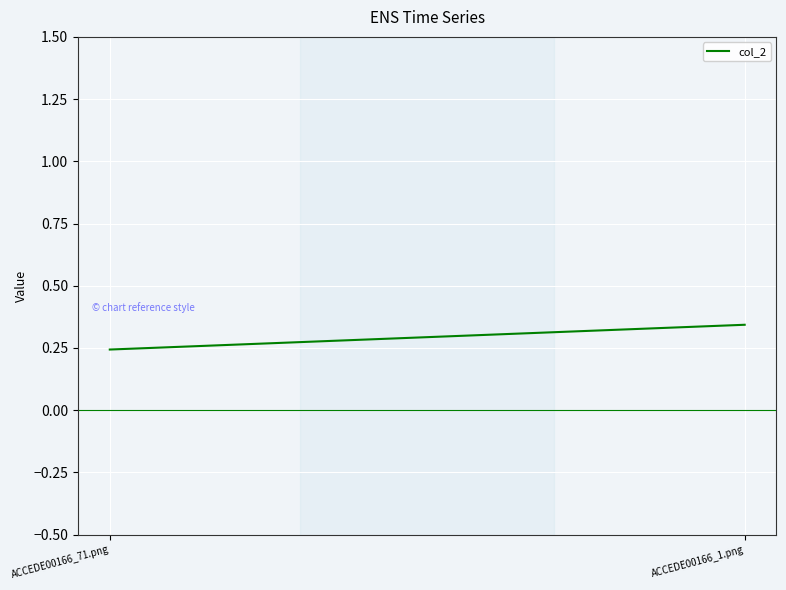

The chart shows a value of 0.1 at ACCEDE00166_1.png. True or false?

False